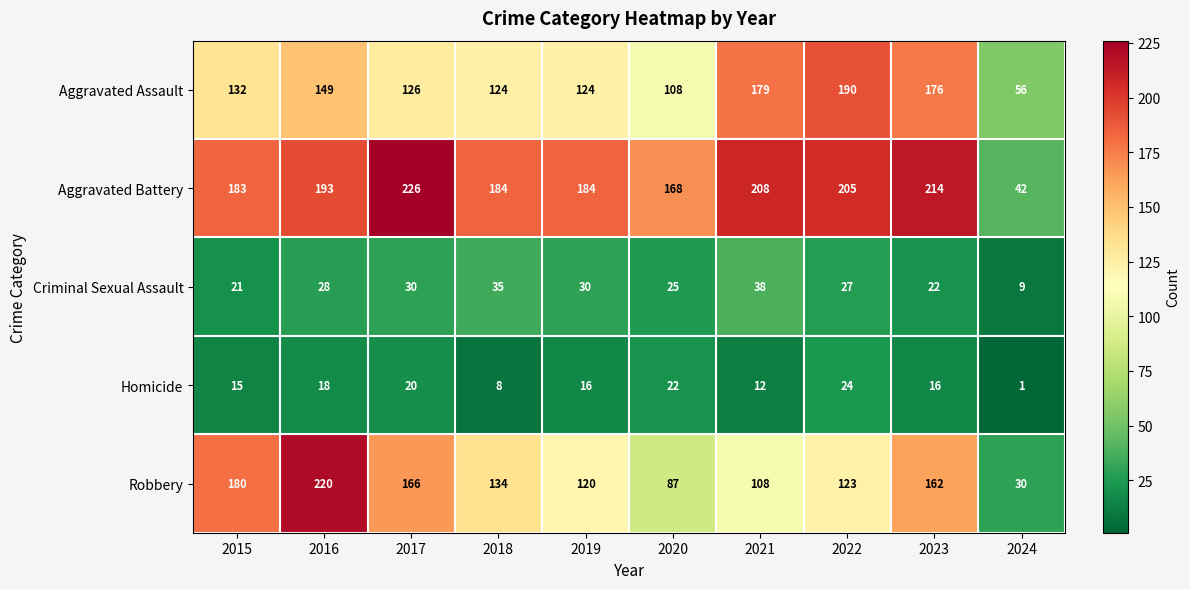

What is the sum of the Criminal Sexual Assault values at 2023 and 2016?

50